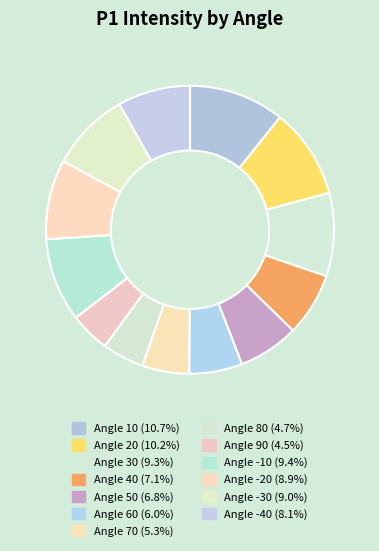

Is there a majority slice in this chart?

No